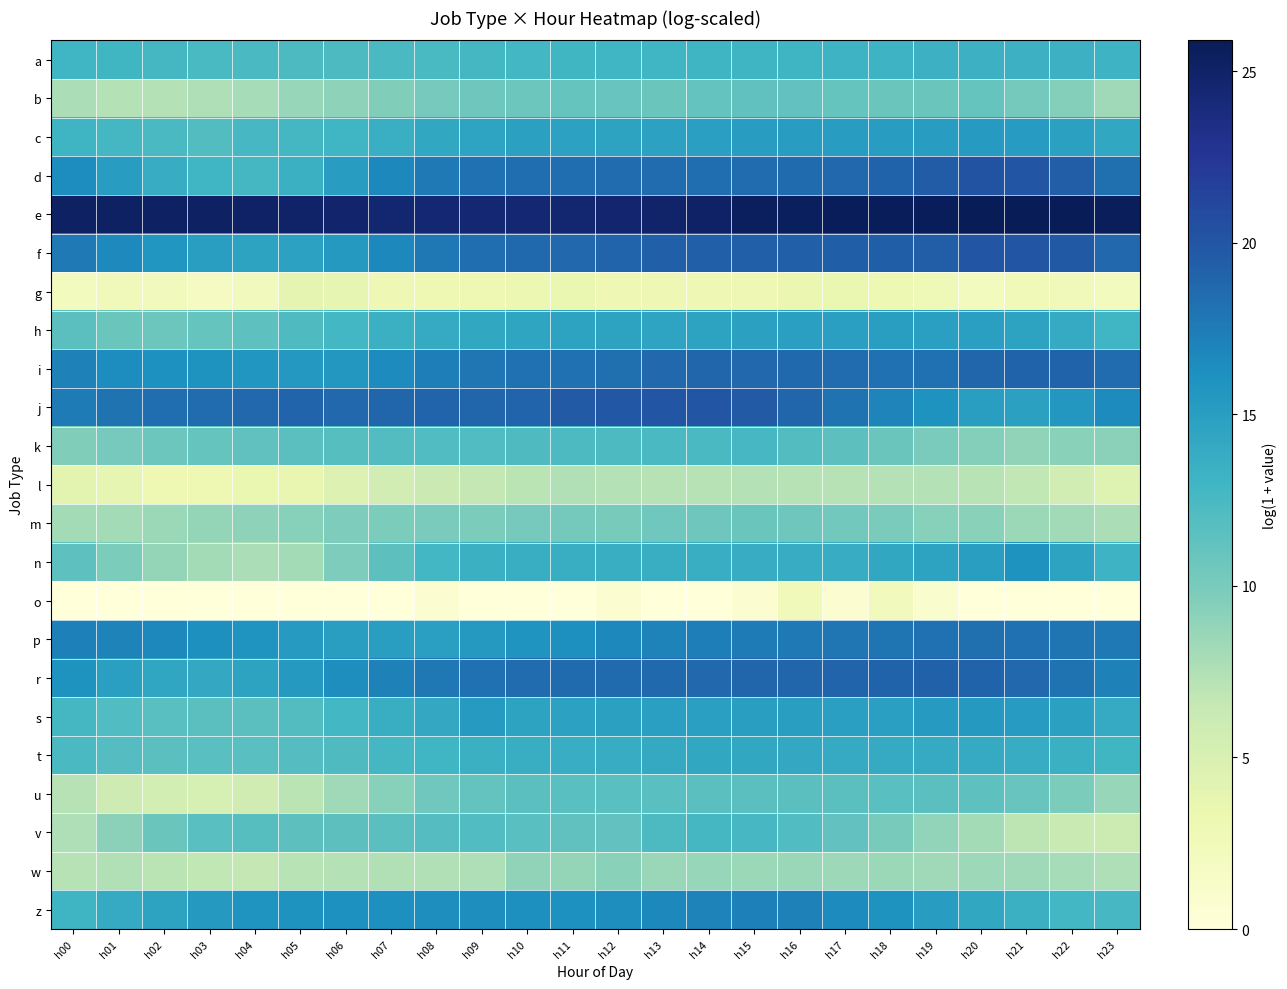

At which category is the sum across all series the highest?

h16